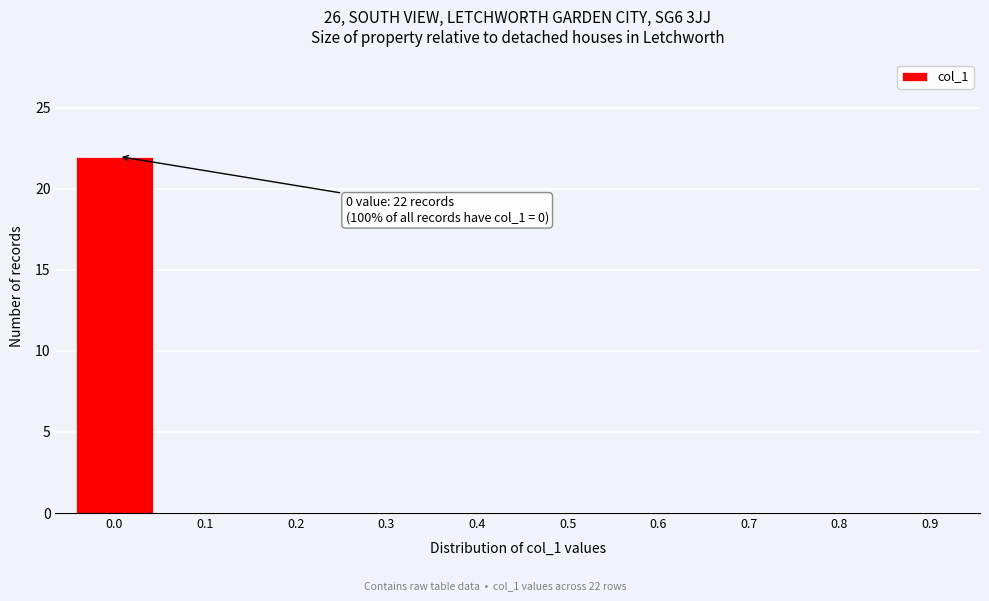

Reading left to right, list all the values displayed in this chart.

0.0=22	0.1=0	0.2=0	0.3=0	0.4=0	0.5=0	0.6=0	0.7=0	0.8=0	0.9=0